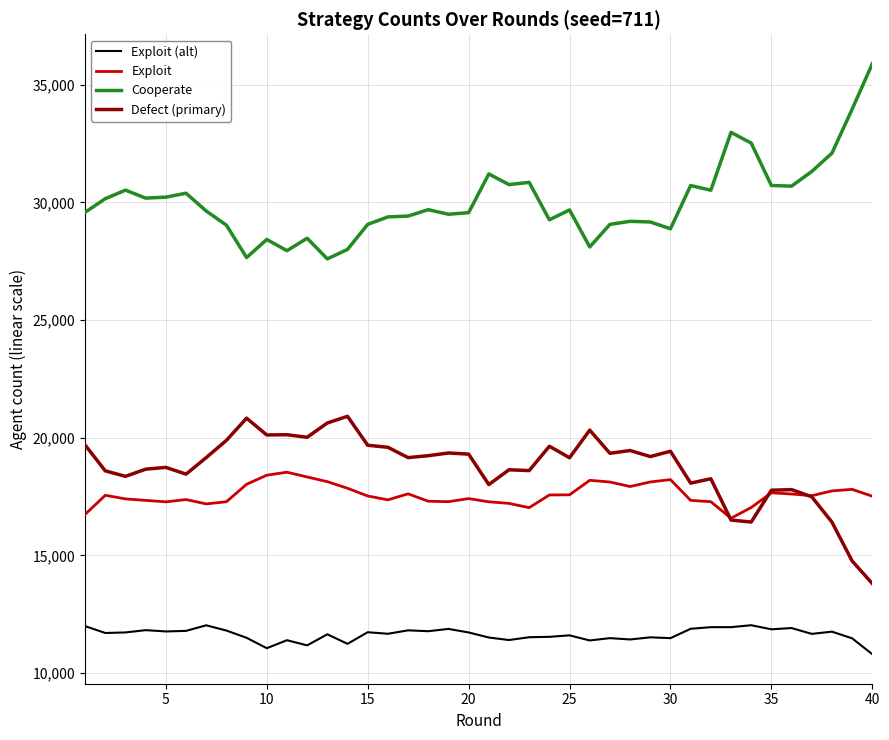

True or false: Exploit and Cooperate cross at least once.

False